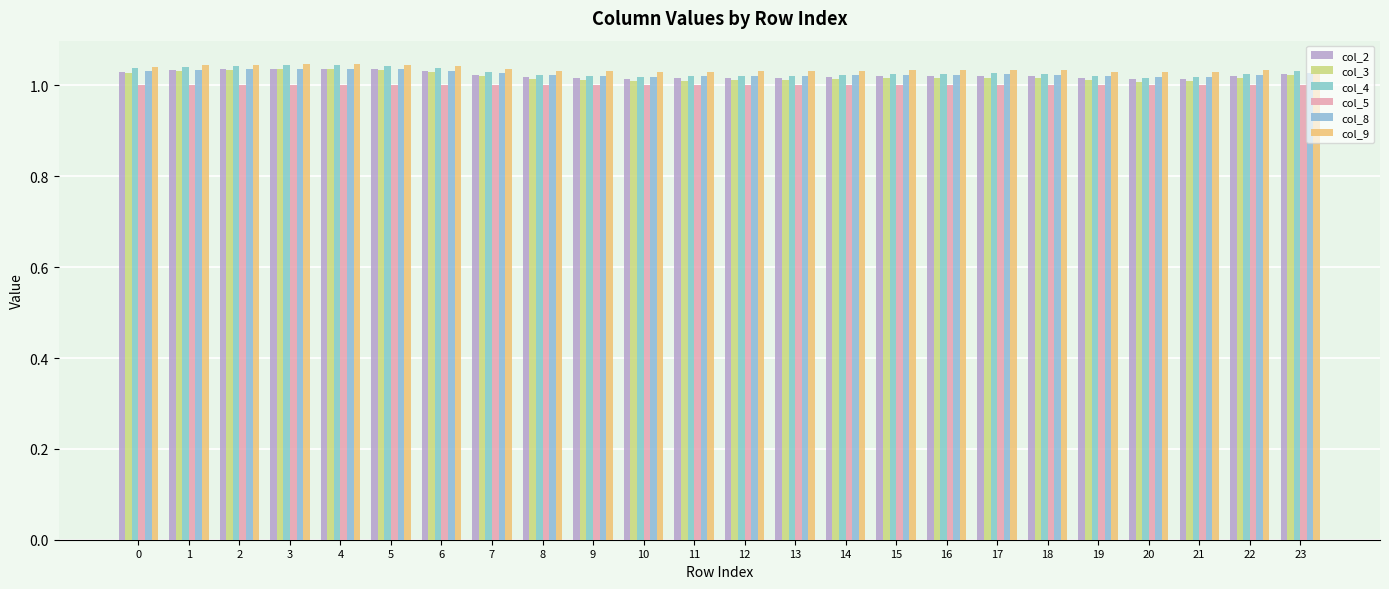

Which series has the largest total across all categories?

col_9